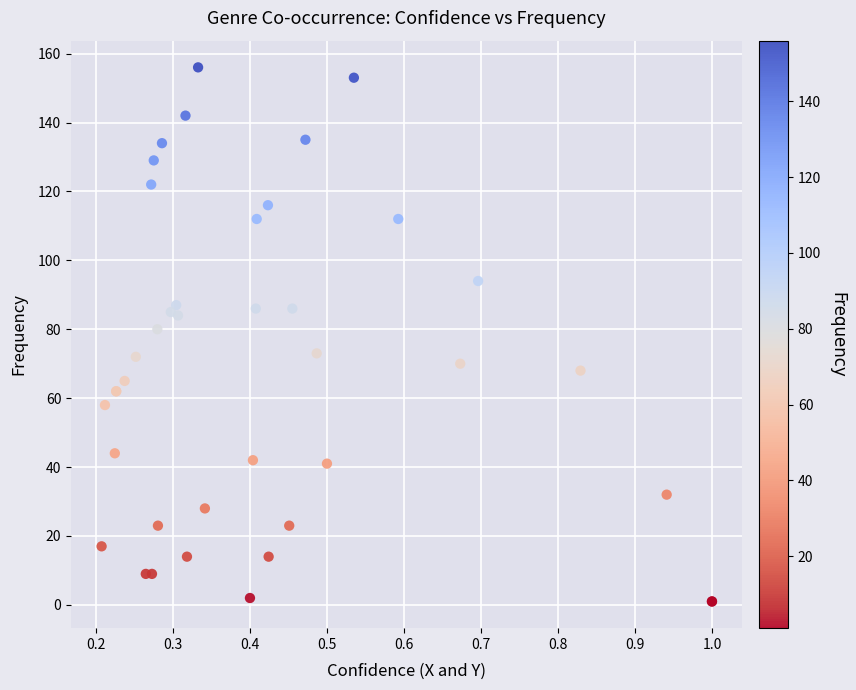

What Y value in the scatter plot is closest to 78?

80